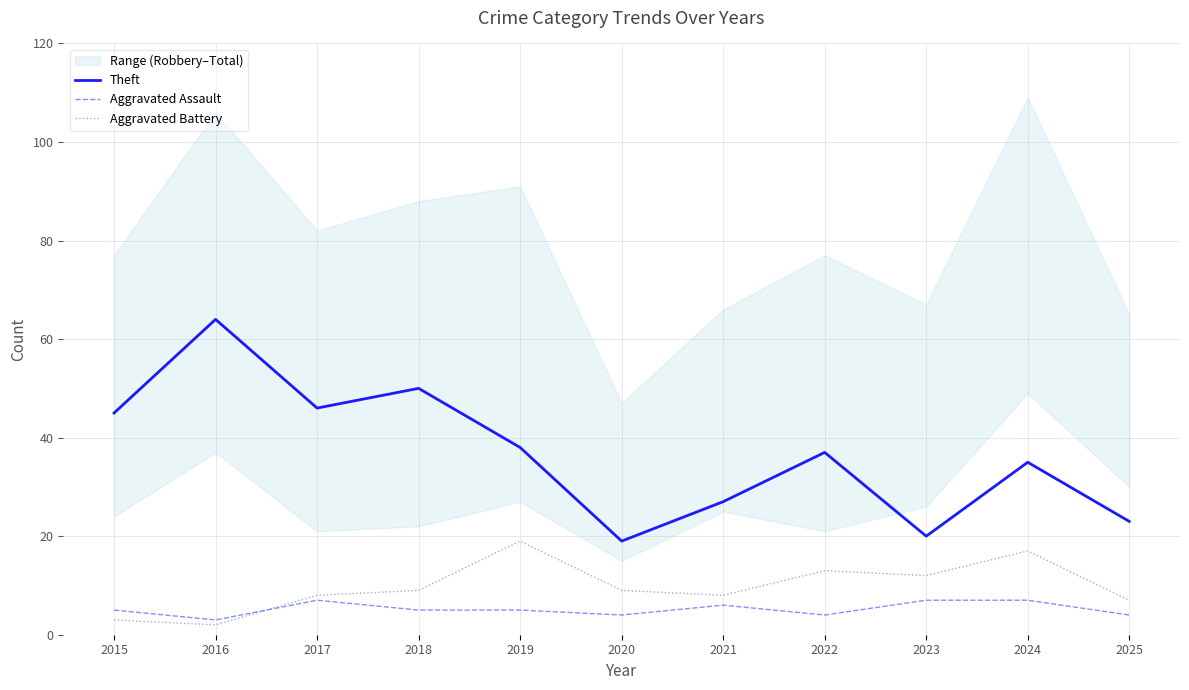

What is the difference between the maximum and minimum values in the Theft series?

45